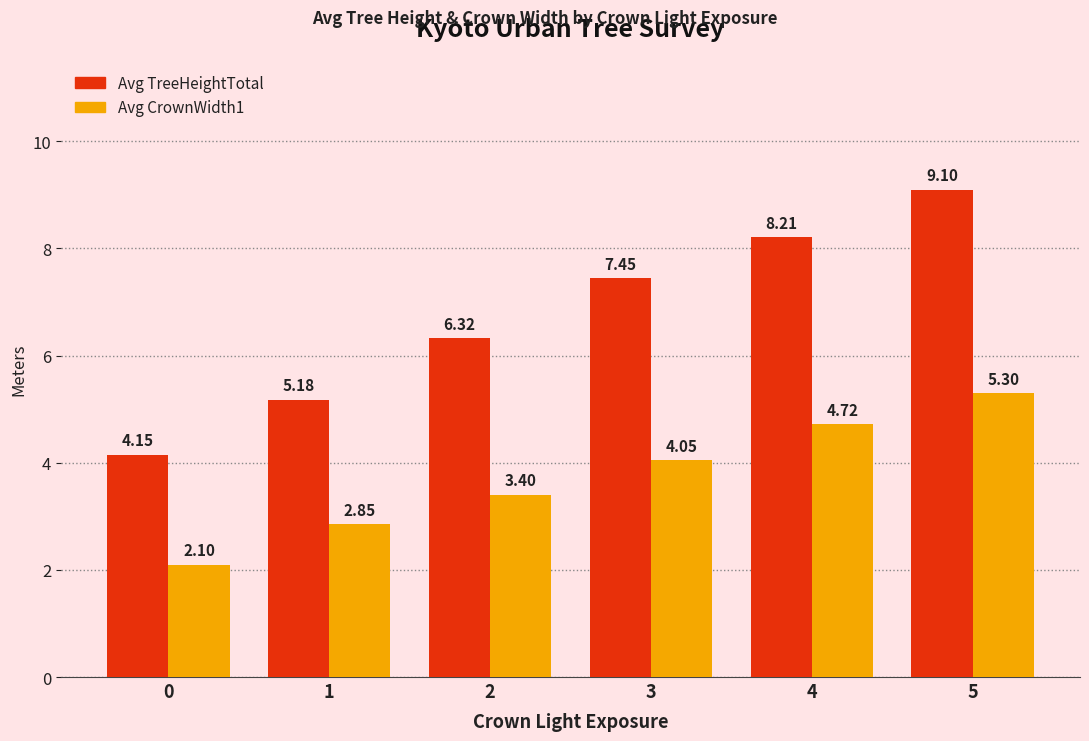

Does the chart contain stacked bars?

No